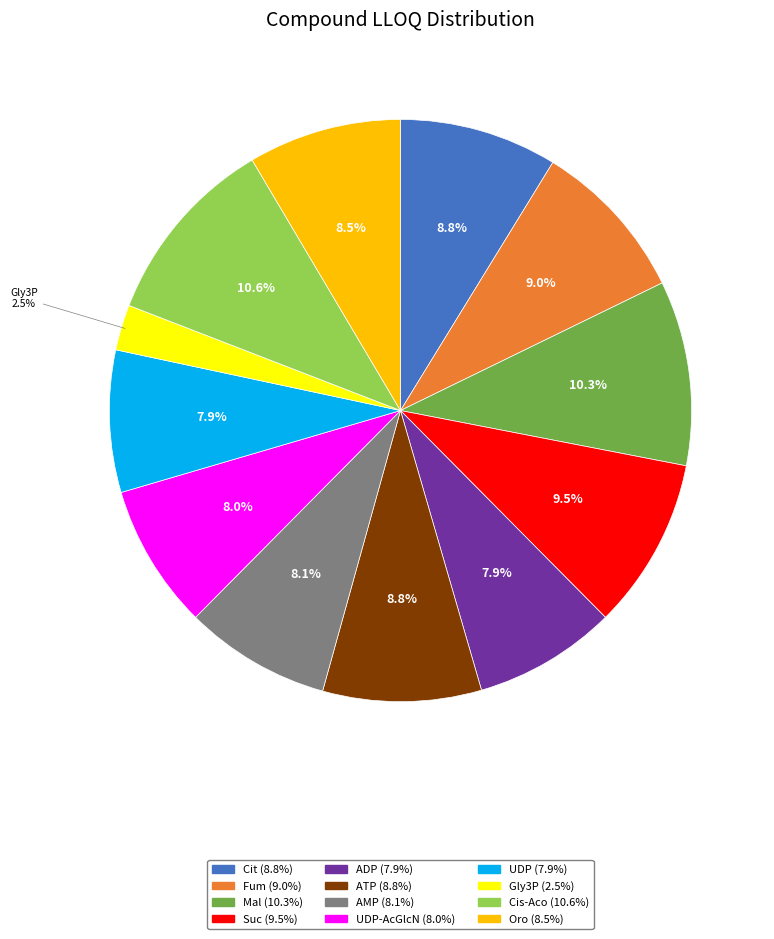

How many segments does this pie chart have?

12